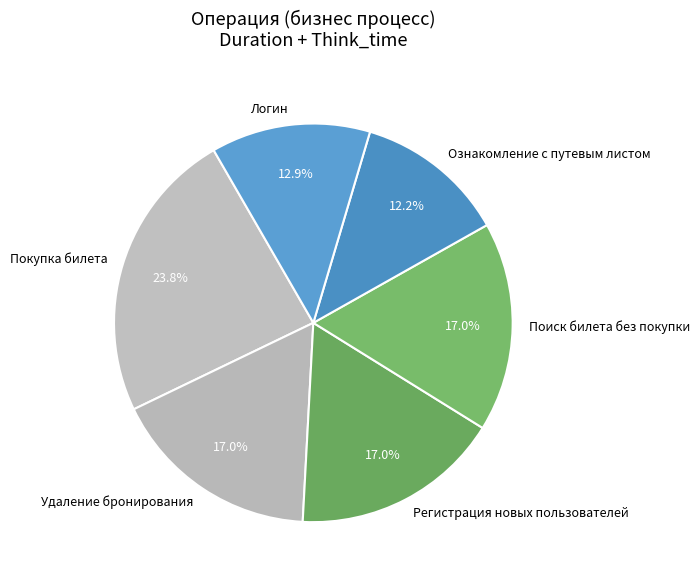

To the nearest percent, what percentage of the pie is Удаление бронирования?

17%